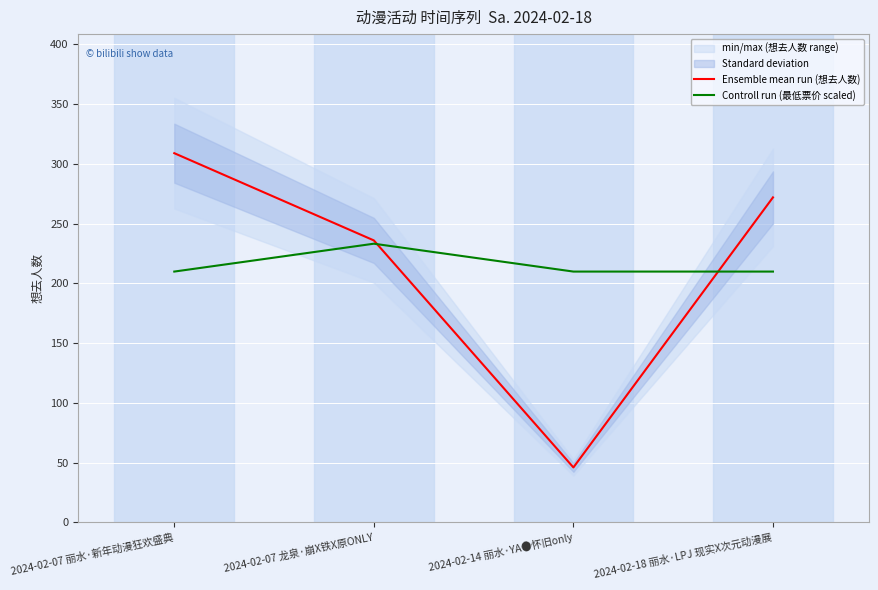

Is it true that Controll run (最低票价 scaled) equals 392.6 at 2024-02-07 龙泉·崩X铁X原ONLY?

False